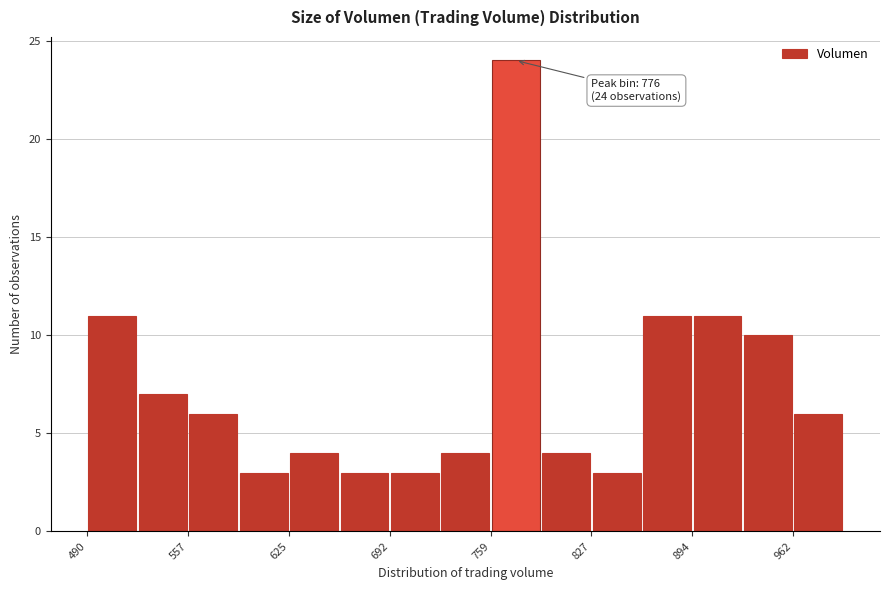

Around what value on the x-axis is the tallest bar? Give the approximate position of its centre, as read against the axis.

780